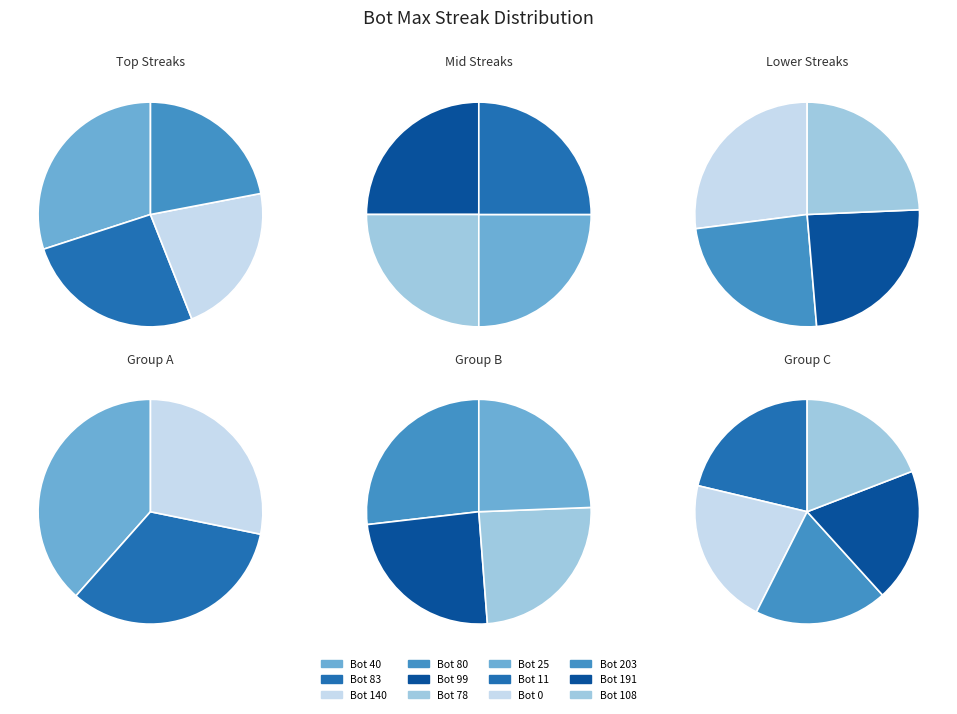

Does Bot 11 account for over 50% of the chart?

No